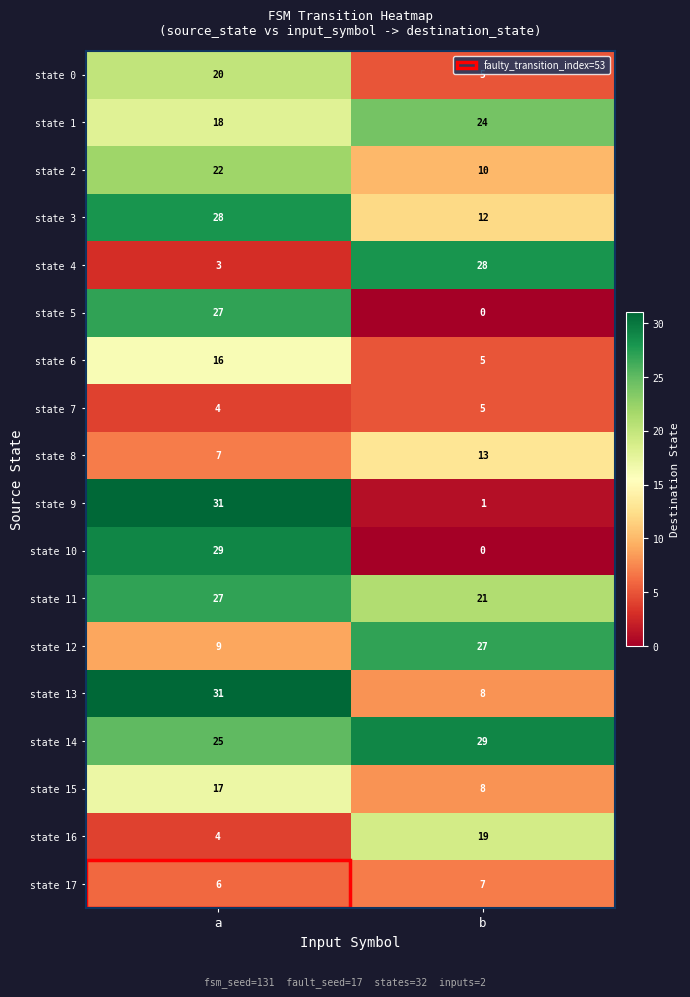

List the labels in order of state 0 value, largest first.

a, b